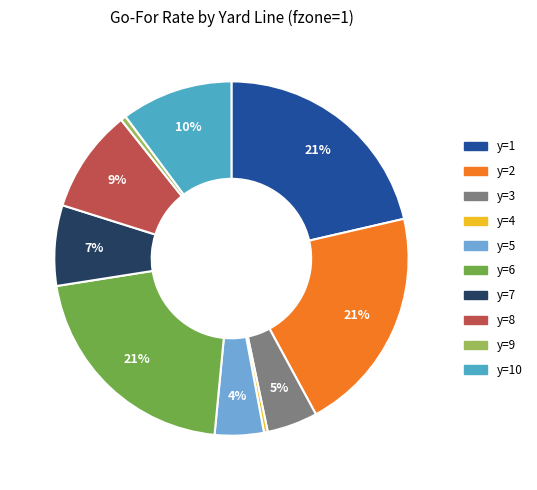

Is there a majority slice in this chart?

No